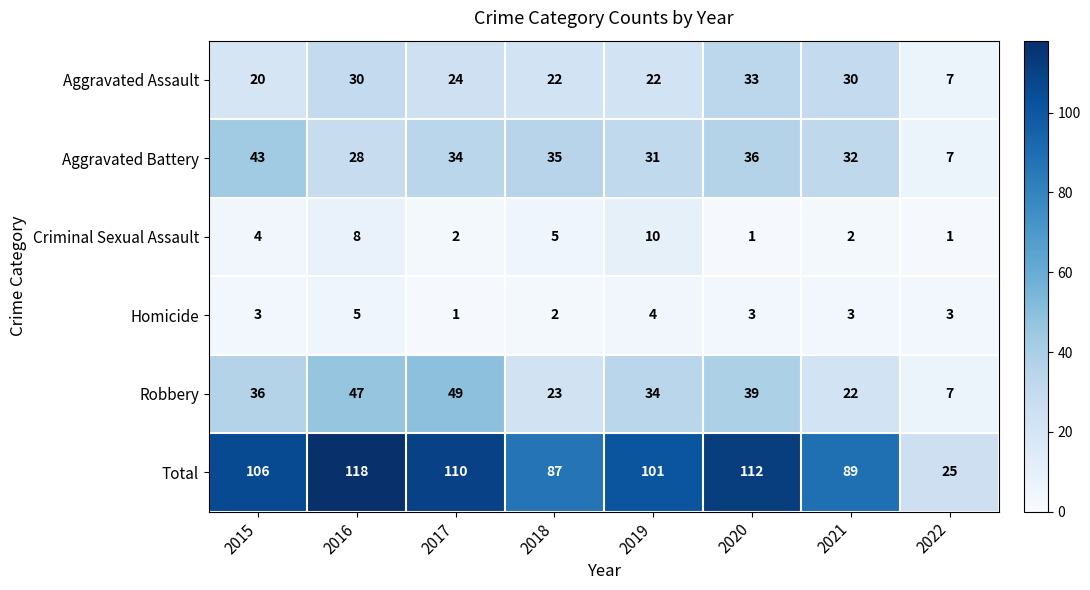

What is the highest value of the Robbery series?

49